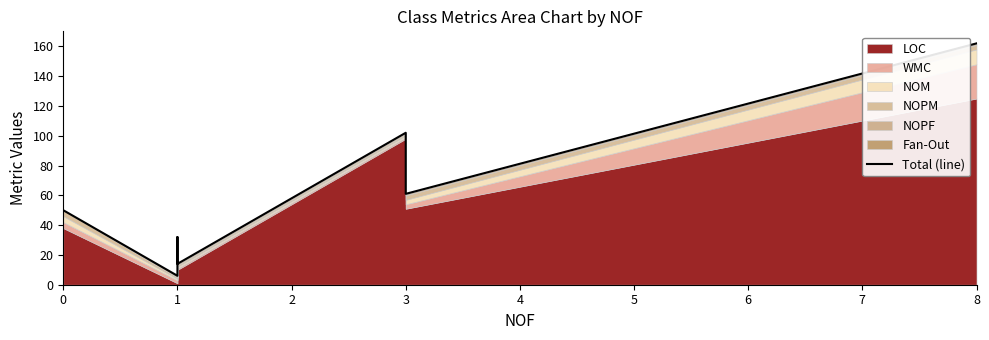

Reading left to right, extract all data points from this chart.

50	6	32	14	102	61	162